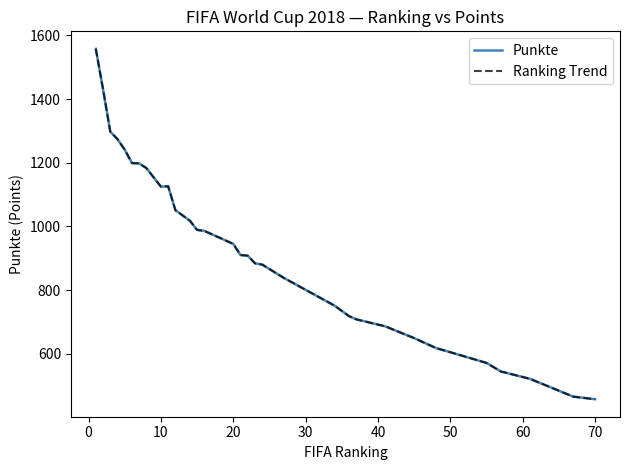

Reading left to right, extract all data points from this chart.

Punkte: 1558	1431	1298	1274	1241	1199	1198	1183	1125	1126	1051	1051	1018	989	986	945	910	908	884	880	838	751	718	708	686	649	618	571	544	521	465	457
Ranking Trend: 1558	1431	1298	1274	1241	1199	1198	1183	1125	1126	1051	1051	1018	989	986	945	910	908	884	880	838	751	718	708	686	649	618	571	544	521	465	457